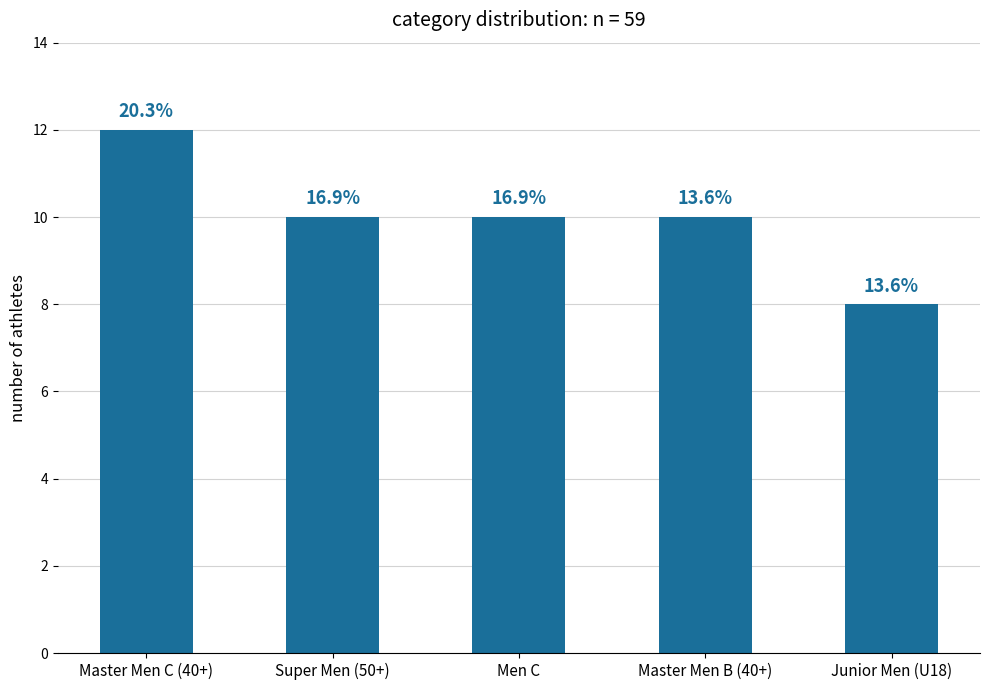

Reading right to left, transcribe all the data shown in this chart.

8	10	10	10	12